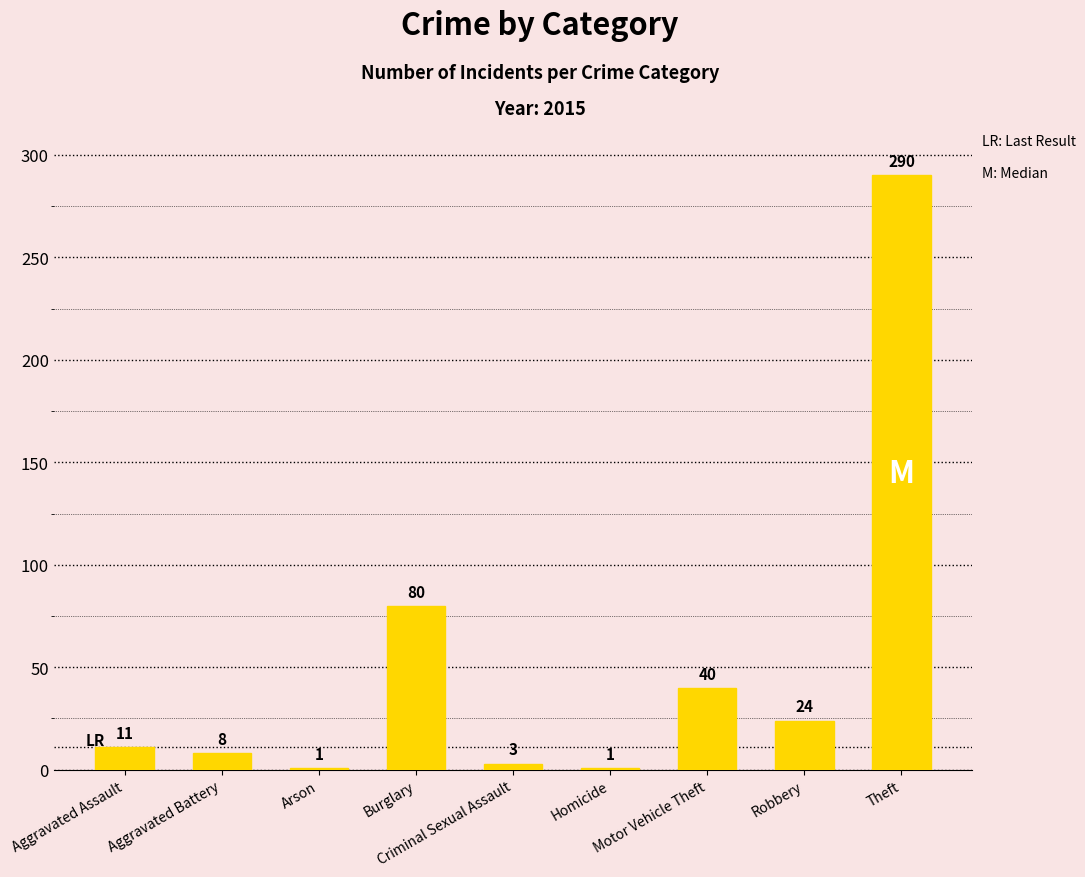

What is the change in value from Aggravated Assault to Robbery?

+13